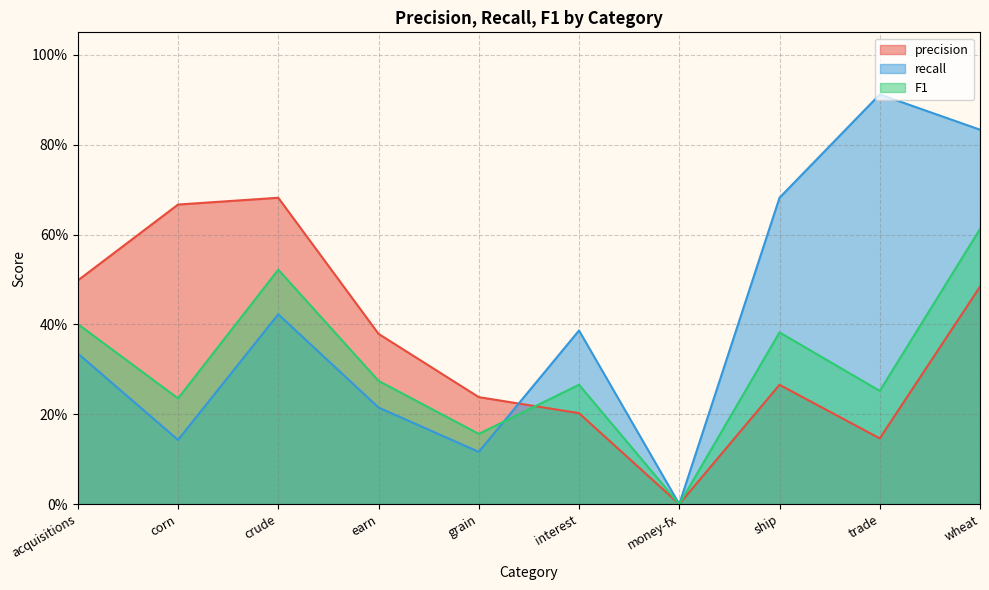

Count the number of data series in this chart.

3